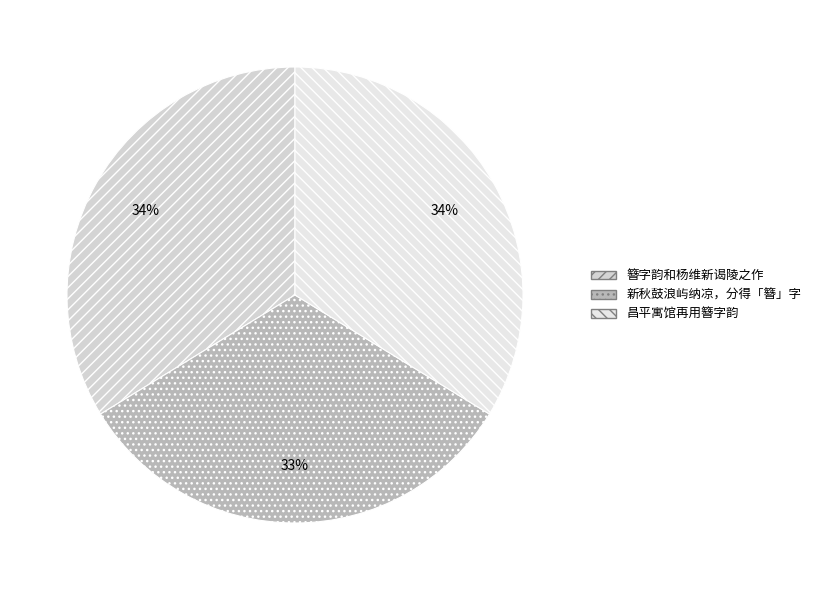

How many segments does this pie chart have?

3